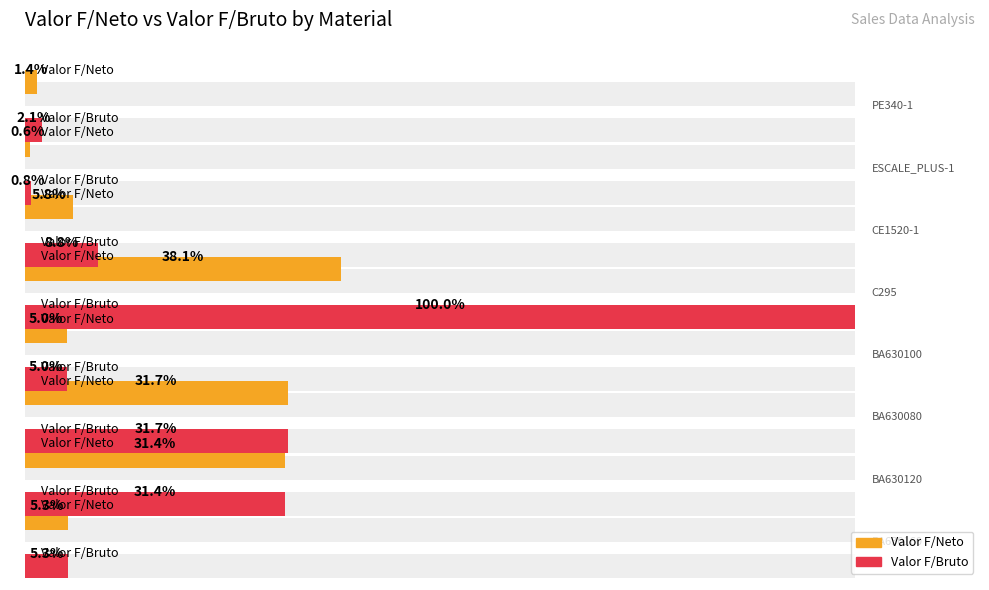

What is the smallest value displayed?

0.6